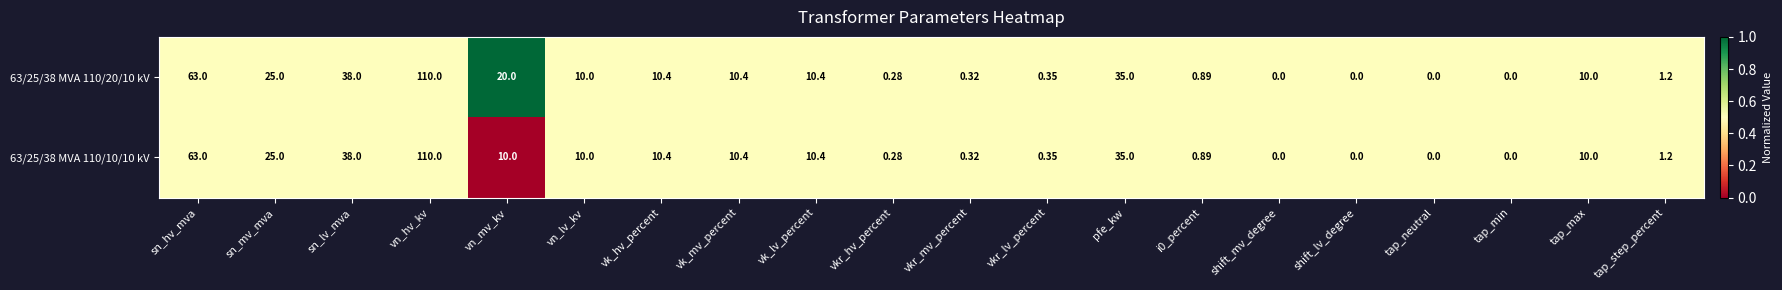

At which label is 63/25/38 MVA 110/20/10 kV closest to 55?

sn_hv_mva